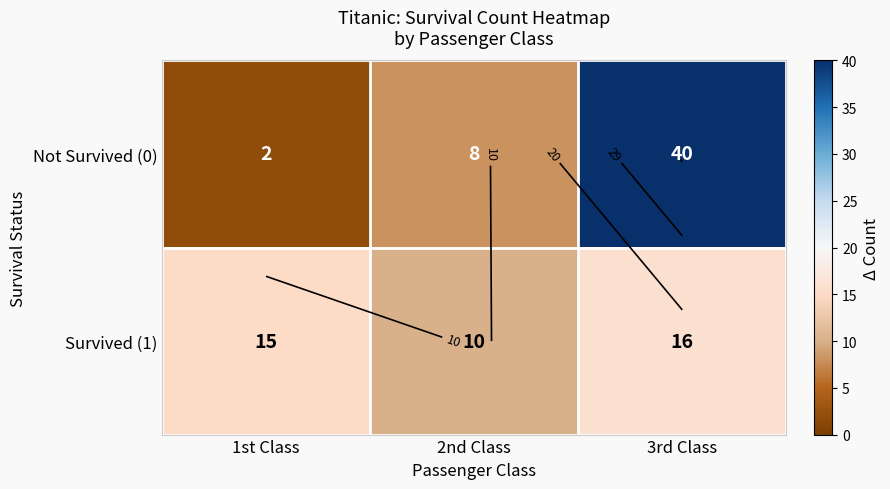

What is the difference between the Not Survived (0) values at 3rd Class and 2nd Class?

32